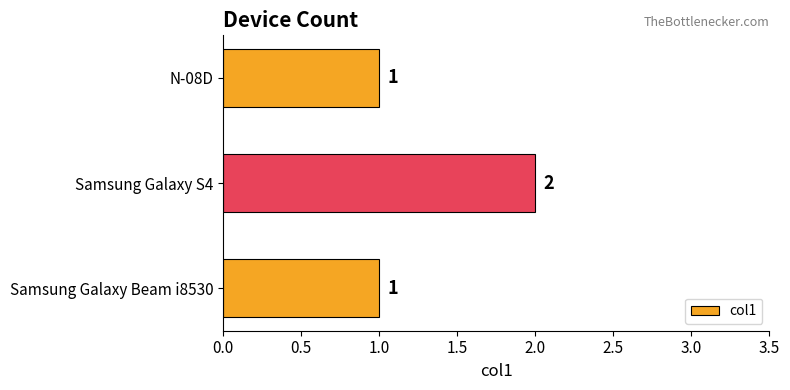

Reading bottom to top, transcribe all the data shown in this chart.

1	2	1